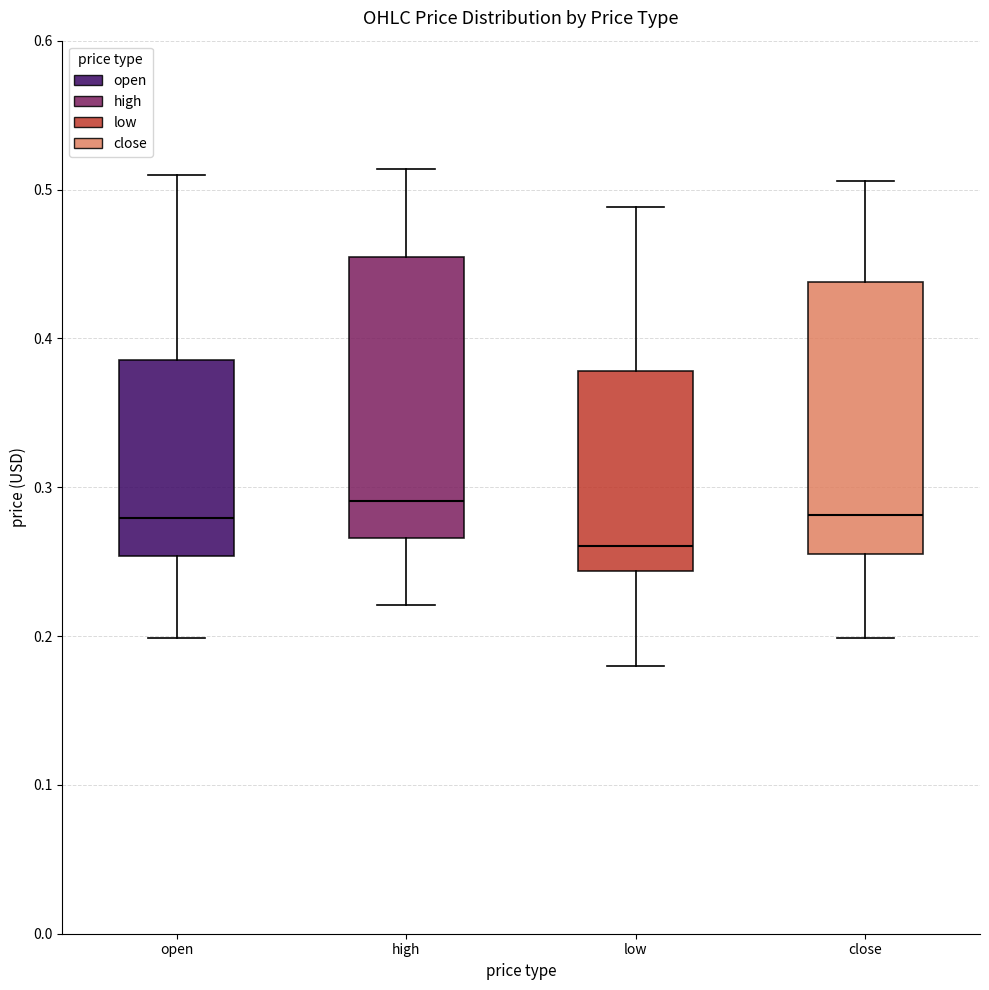

Reading left to right, transcribe this box plot: for each box, give where its median line is, the range the box spans, and where its two whiskers end, as read against the y-axis. The values are not printed on the chart, so give them approximately, as read against the axis.

open: median 0.28, box 0.25 to 0.39, whiskers 0.20 to 0.51
high: median 0.29, box 0.27 to 0.45, whiskers 0.22 to 0.51
low: median 0.26, box 0.24 to 0.38, whiskers 0.18 to 0.49
close: median 0.28, box 0.26 to 0.44, whiskers 0.20 to 0.51